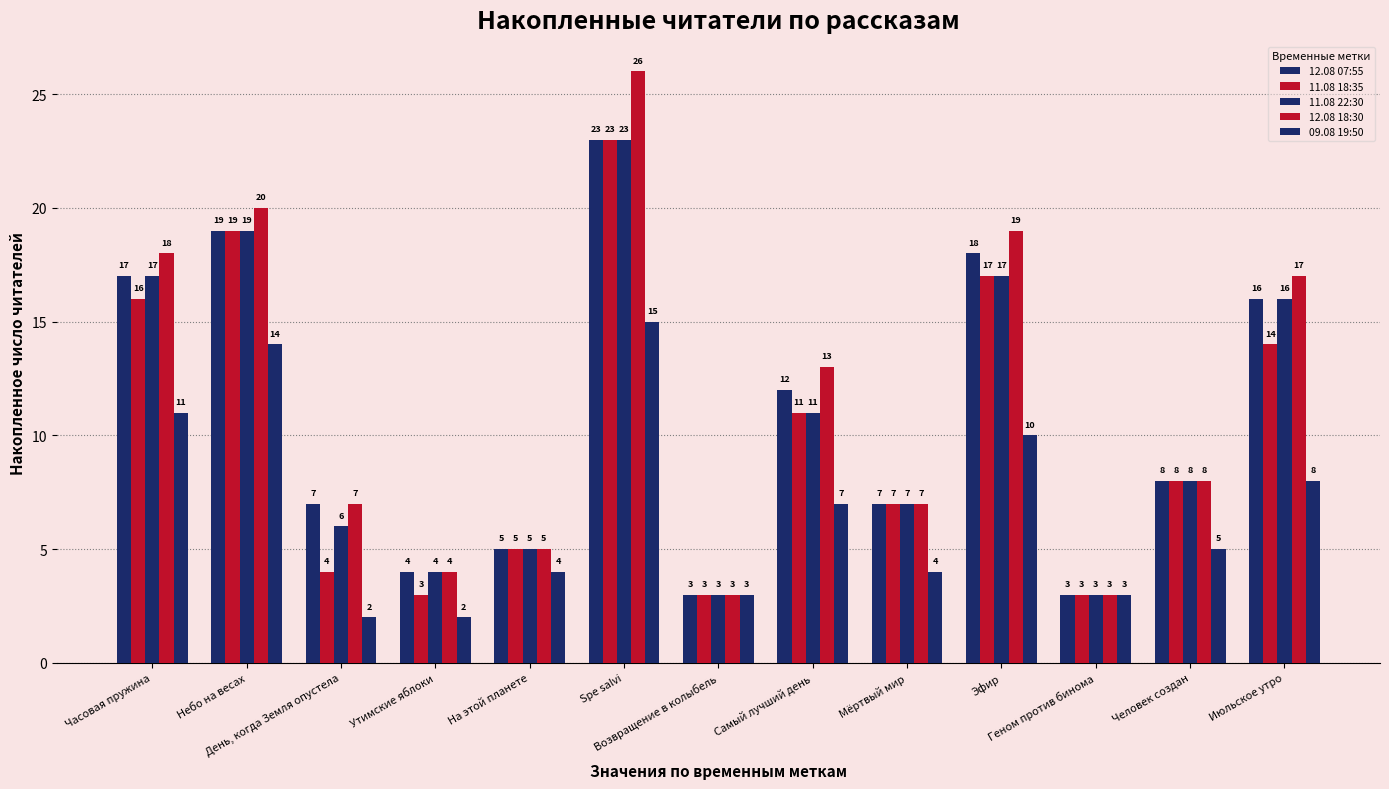

What is the value of the 12.08 18:30 bar at the 9th from the left?

7